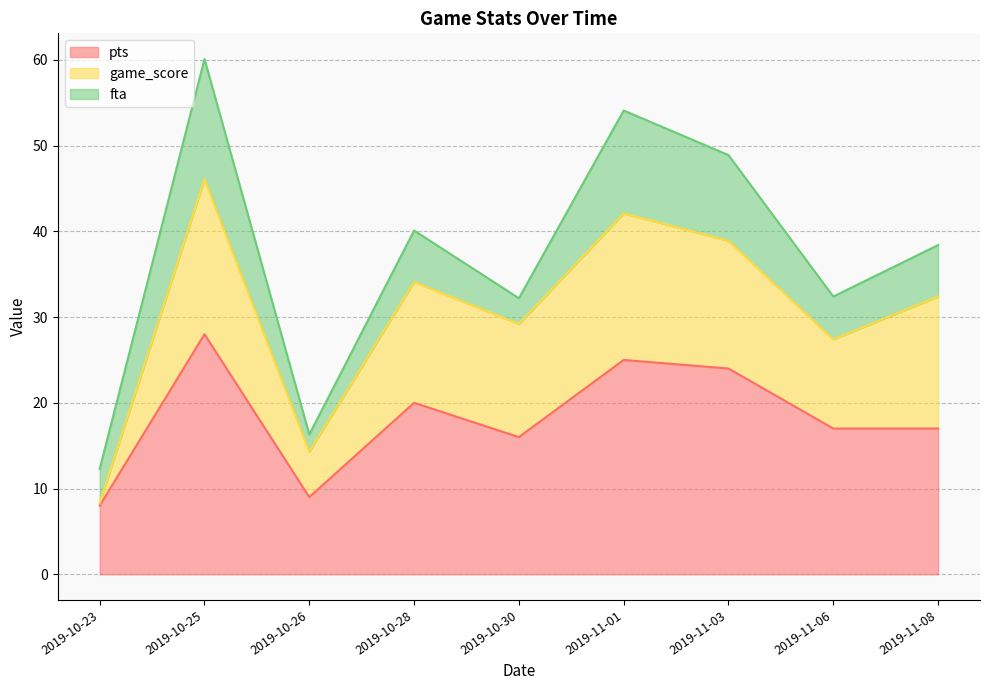

What are all the series names shown in the legend?

pts, game_score, fta